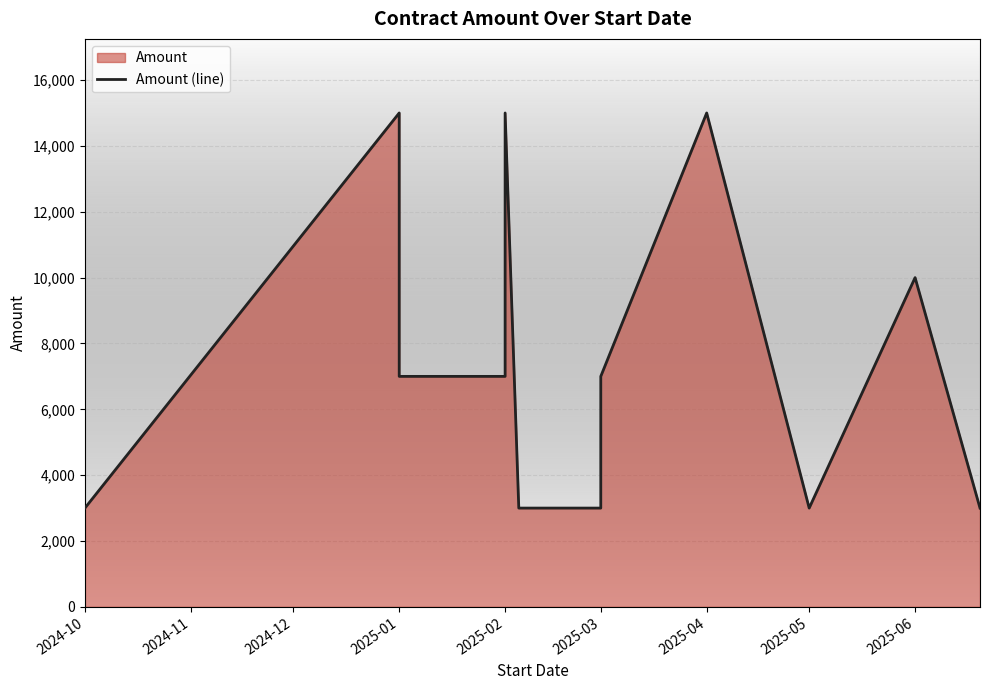

The value at 2025-05 is 3000. True or false?

True